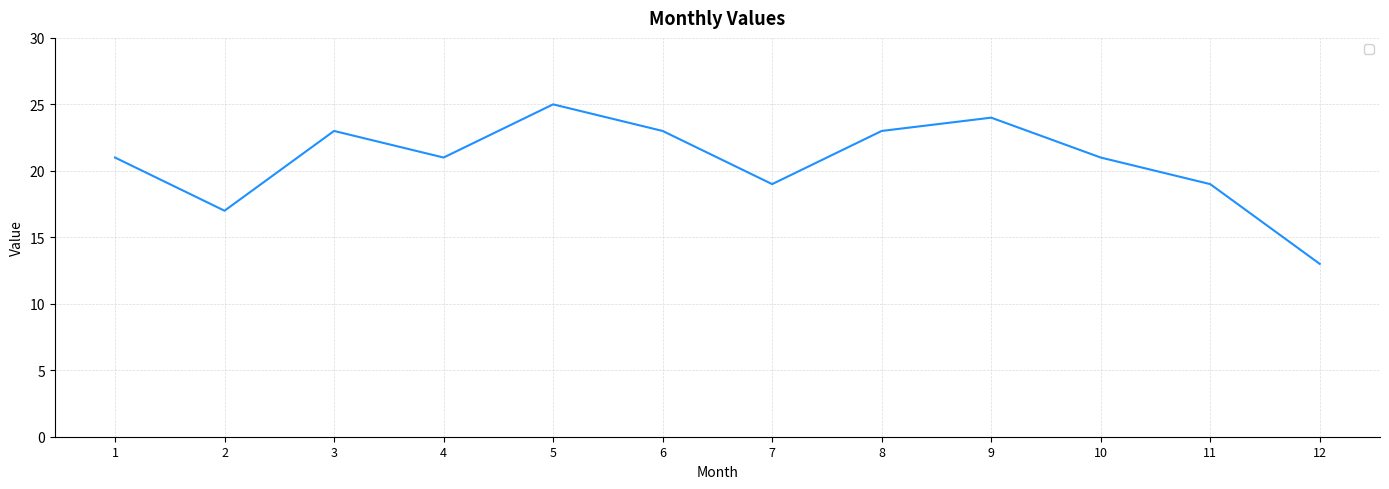

Does the chart have visible grid lines?

Yes